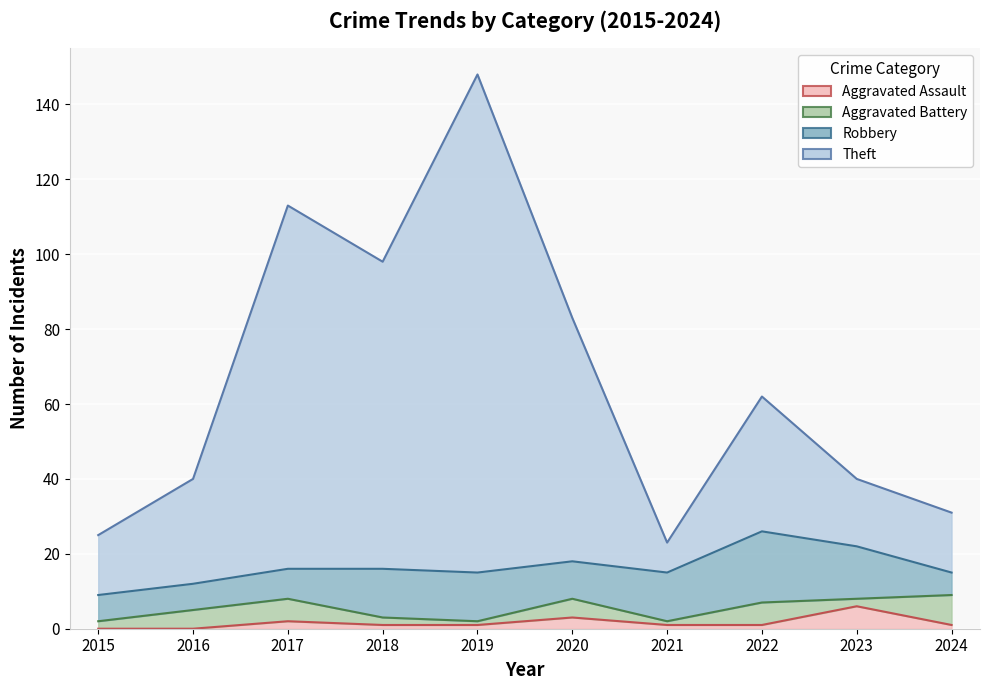

True or false: Aggravated Assault and Theft cross at least once.

False